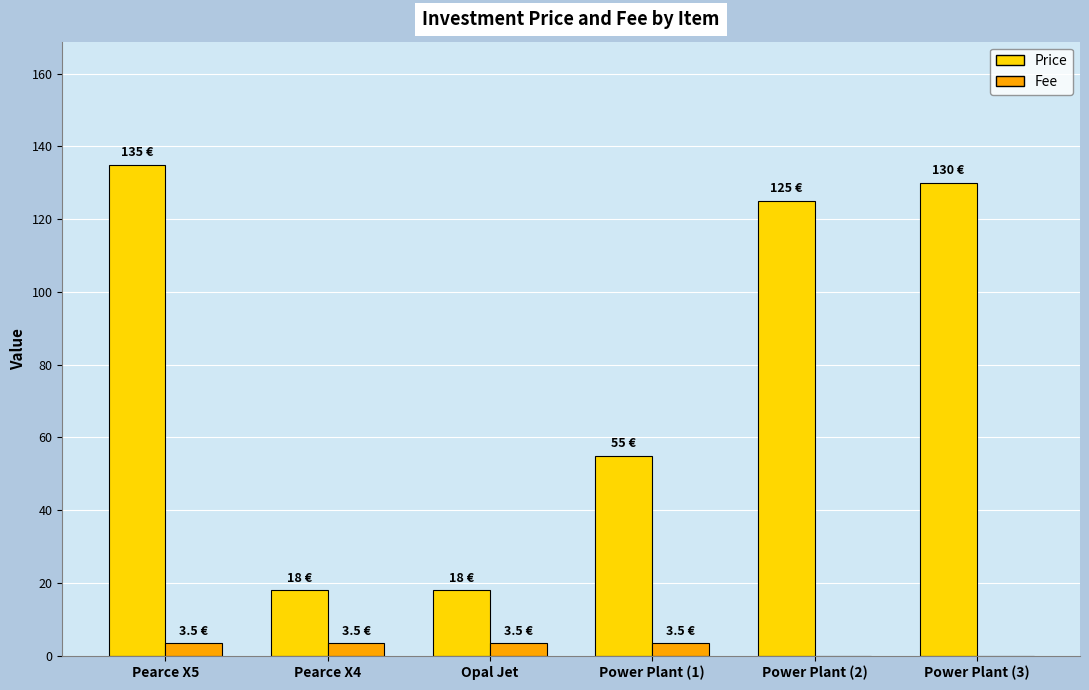

Is it true that Price equals 29.9 at Pearce X4?

False